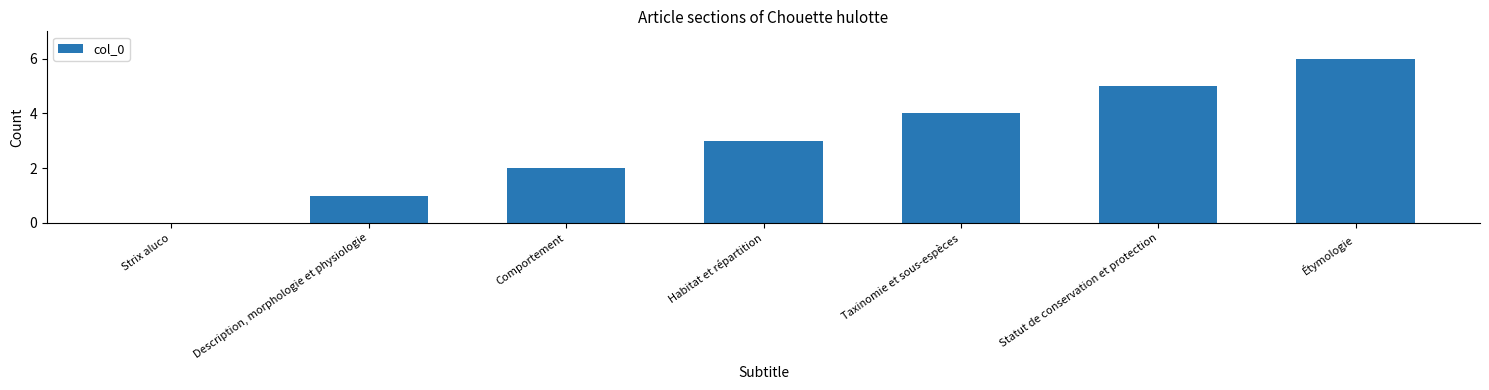

True or false: the data shows 1 at Description, morphologie et physiologie.

True